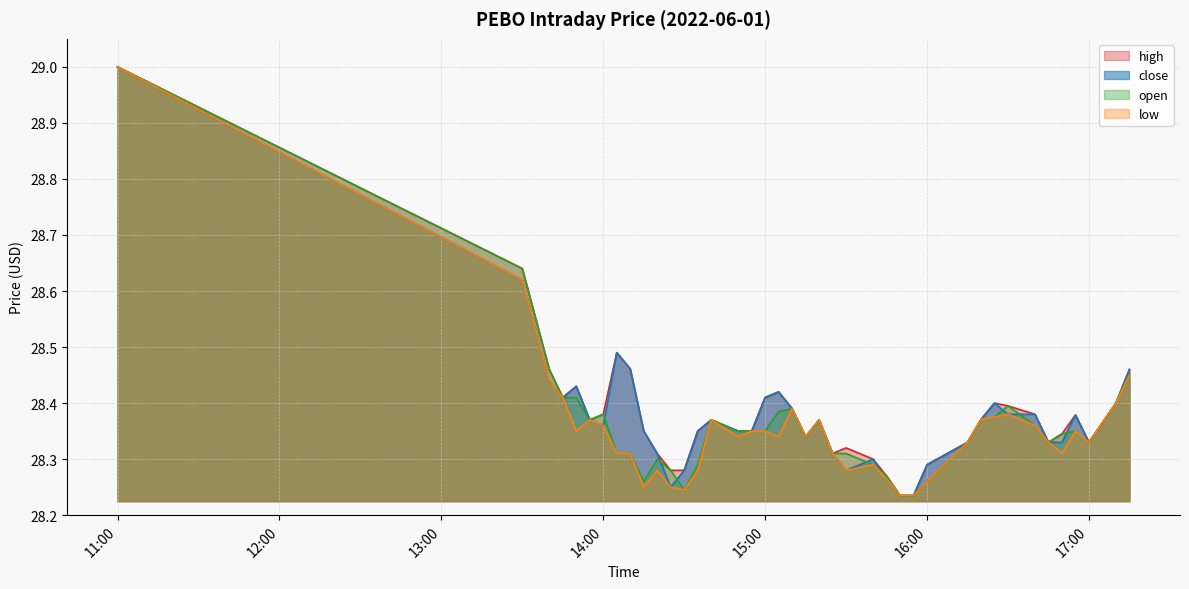

What is the difference between the maximum and second lowest values in the high series?

0.8